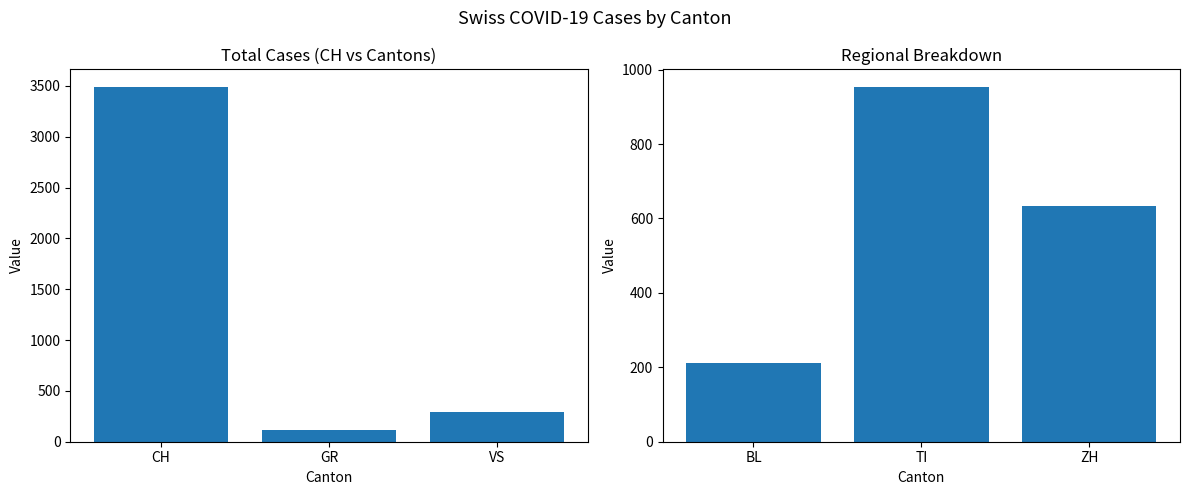

What are all the series names shown in the legend?

CH/GR/VS, BL/TI/ZH